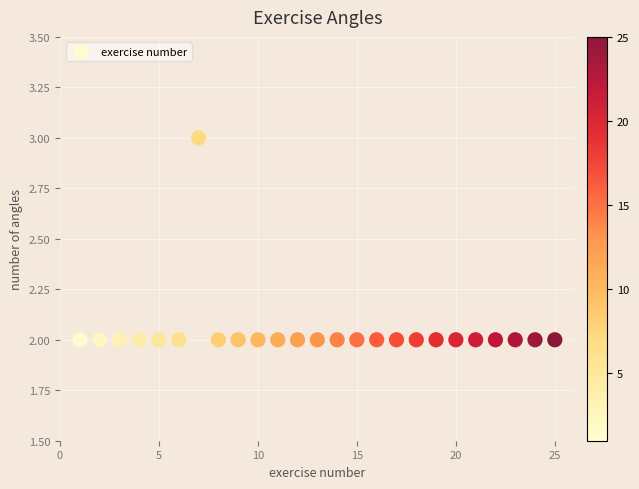

What is the range of X values (max minus min)?

24